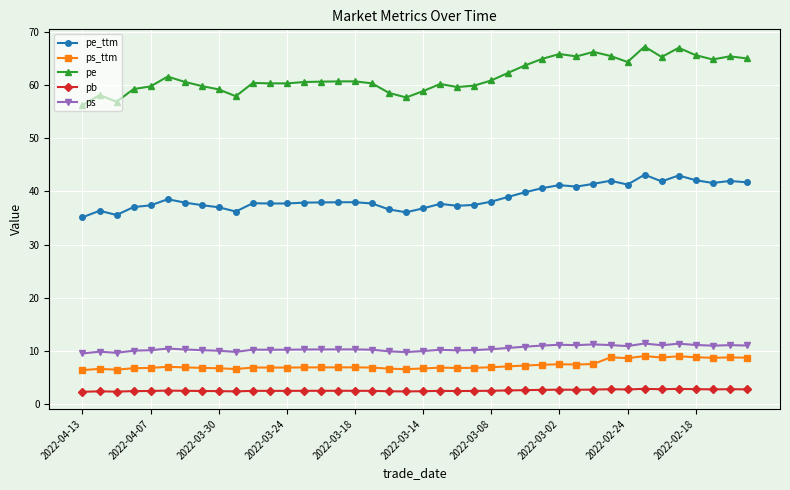

What is the minimum value shown in the chart?

2.3